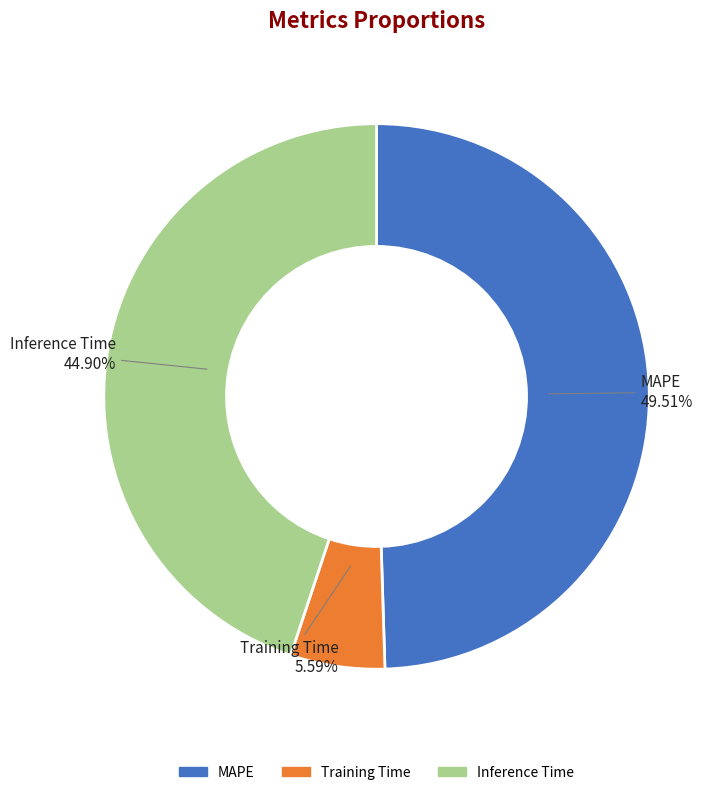

Which slice is the smallest?

Training Time